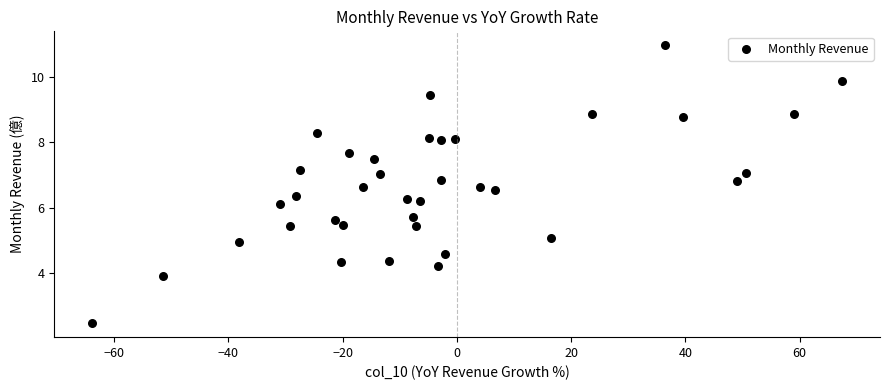

What is the range of X values (max minus min)?

131.4